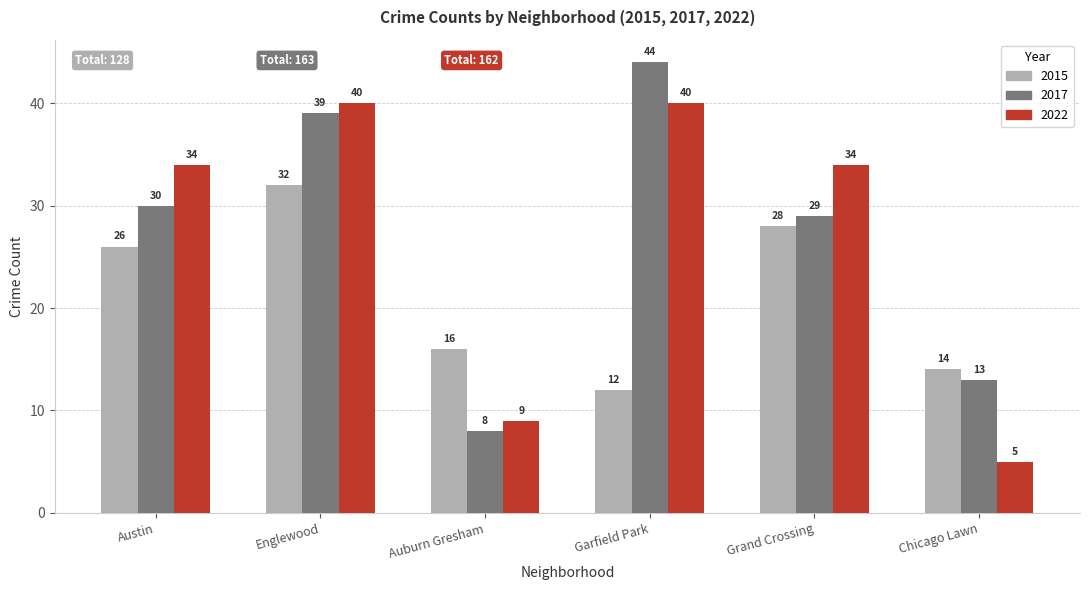

At which category is the sum across all series the highest?

Englewood